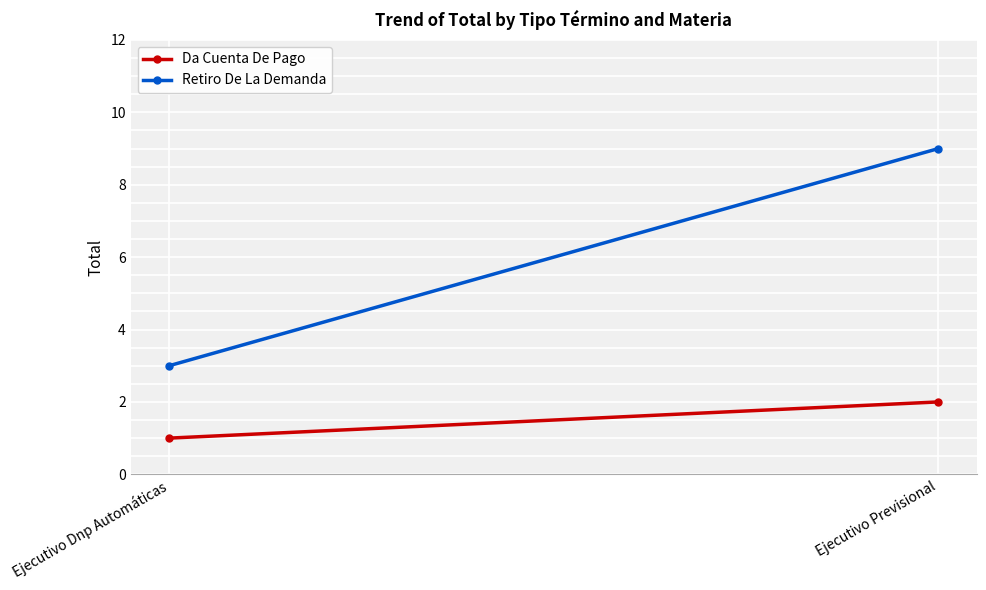

What is the greatest value displayed?

9